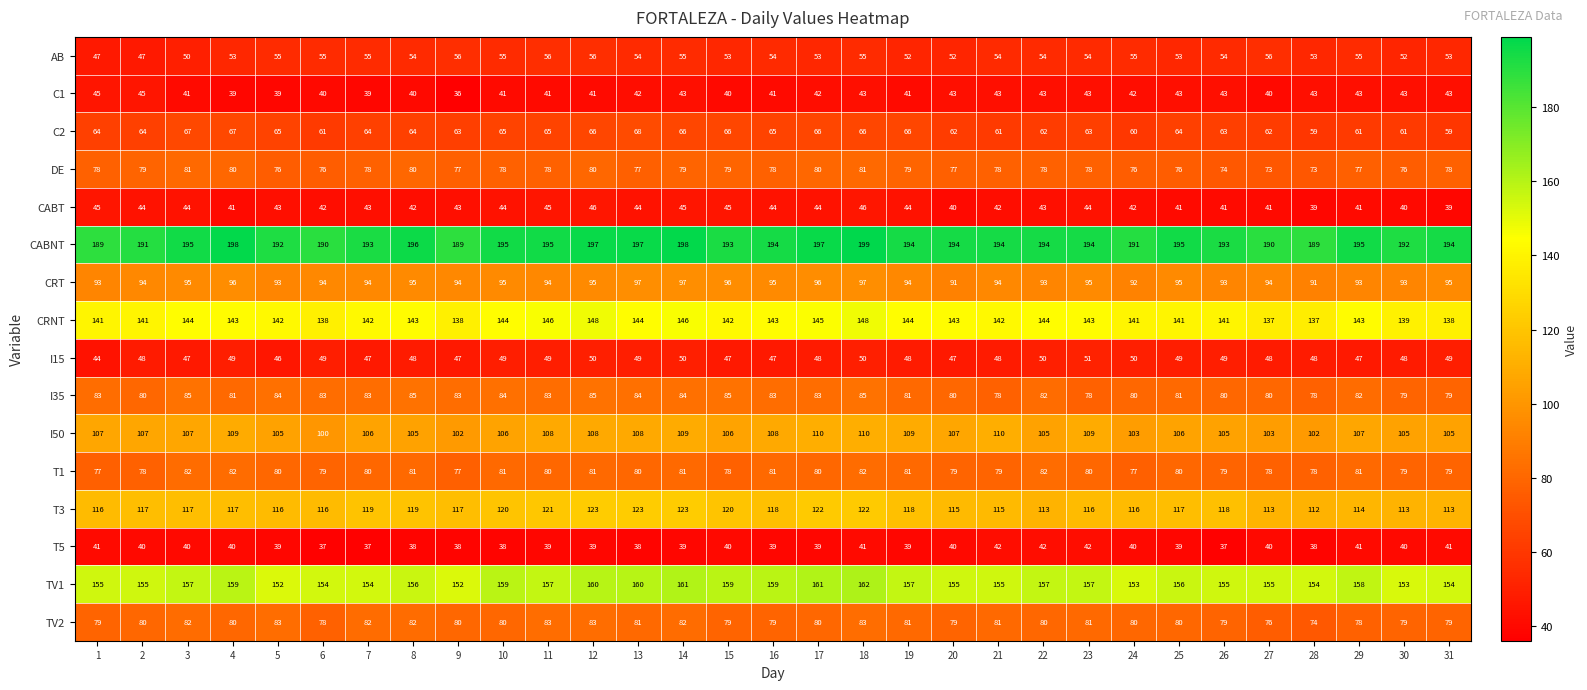

The value of CRNT at 24 is 217. True or false?

False